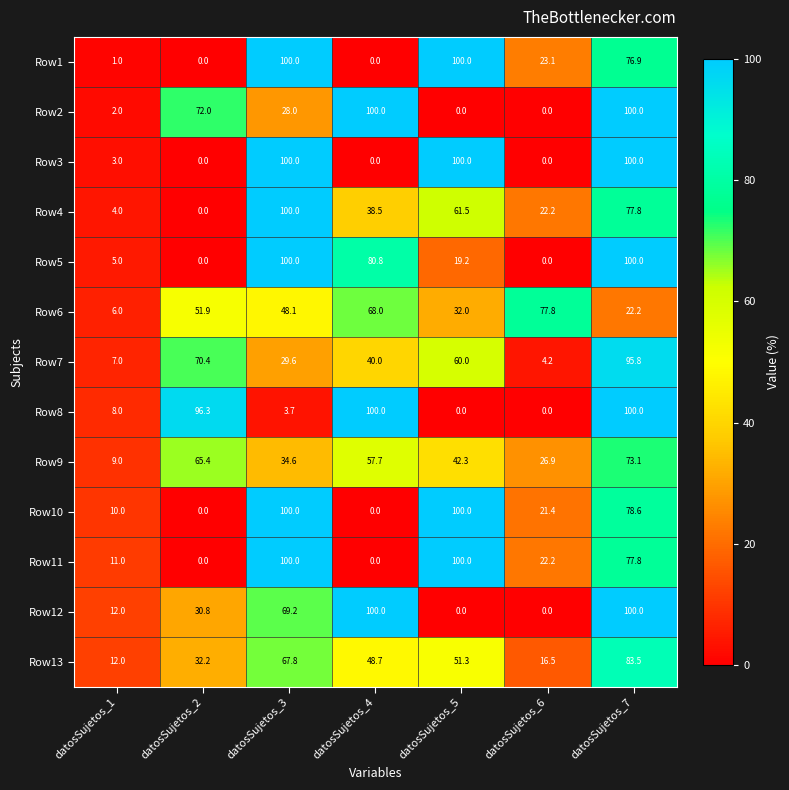

What is the difference between the maximum and second lowest values in the Row10 series?

100.0